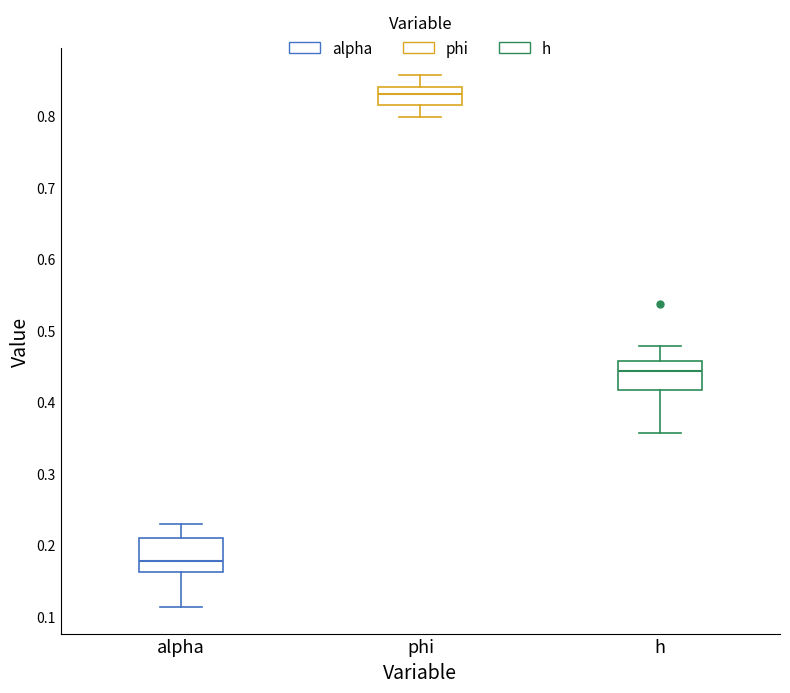

Reading left to right, read every box against the y-axis: the position of its median line, the range the box covers, and the ends of its whiskers. The values are not printed on the chart, so give them approximately, as read against the axis.

alpha: median 0.18, box 0.16 to 0.21, whiskers 0.11 to 0.23
phi: median 0.83, box 0.81 to 0.84, whiskers 0.80 to 0.86
h: median 0.44, box 0.42 to 0.46, whiskers 0.36 to 0.48